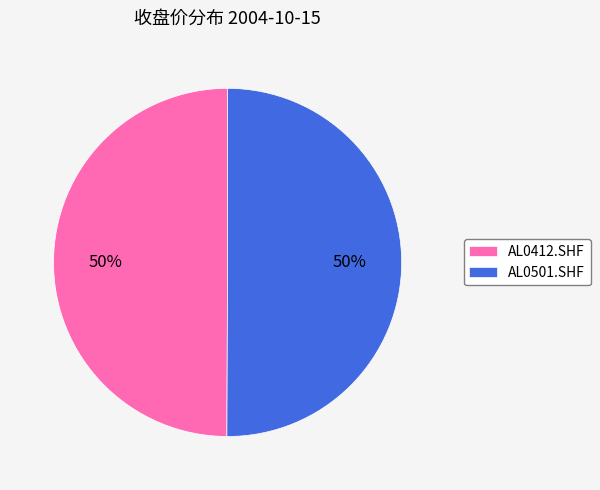

To the nearest percent, what percentage of the pie is AL0412.SHF?

50%